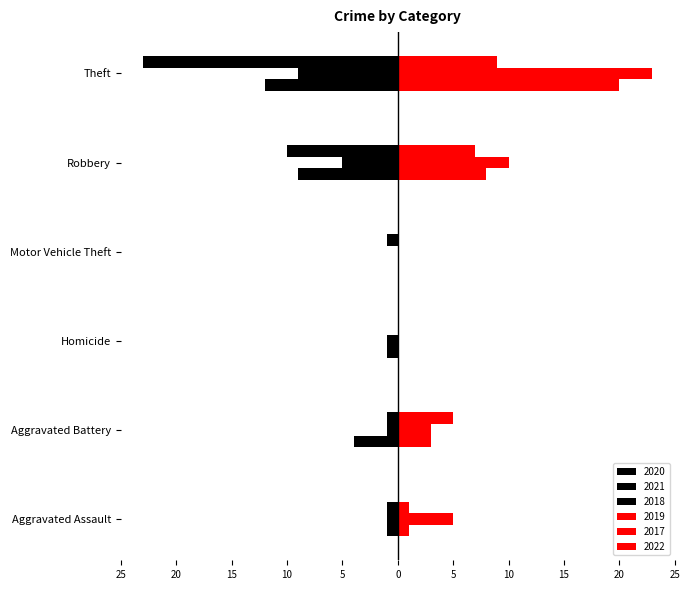

How many bars are there in each group?

6